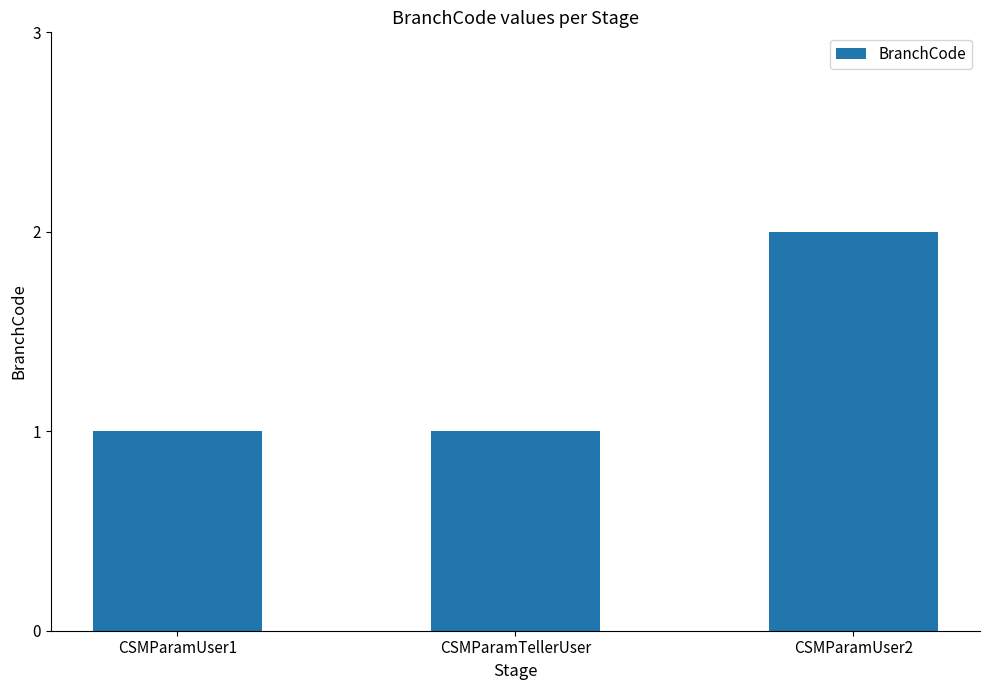

Which category has the highest value across all series?

CSMParamUser2